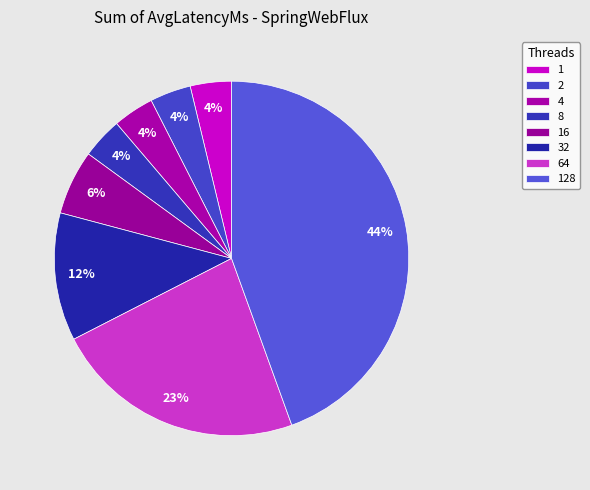

What is the change in value from 2 to 4?

+0.1